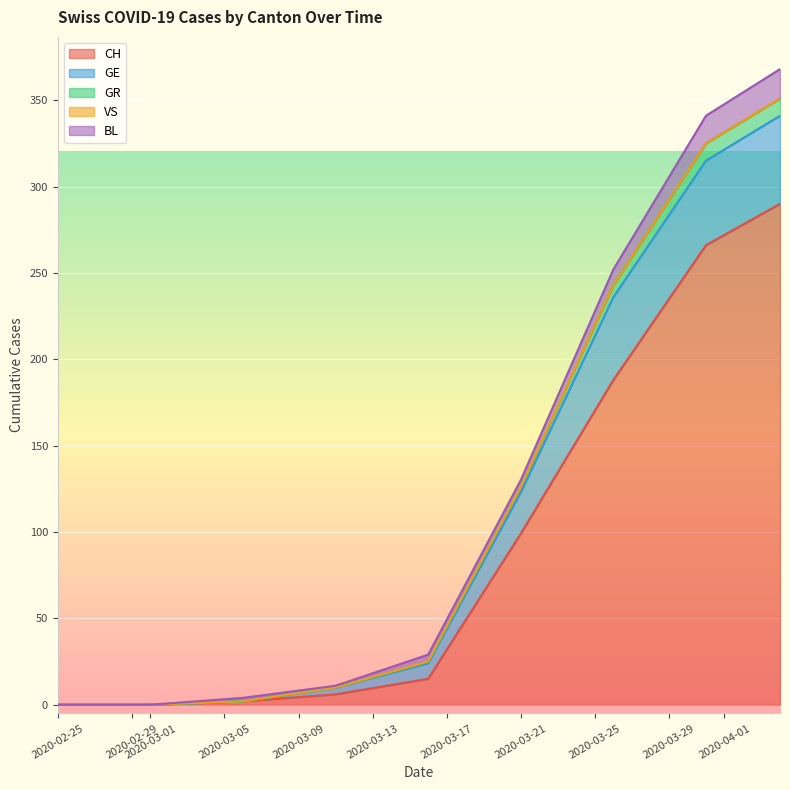

What is the maximum value for CH?

290